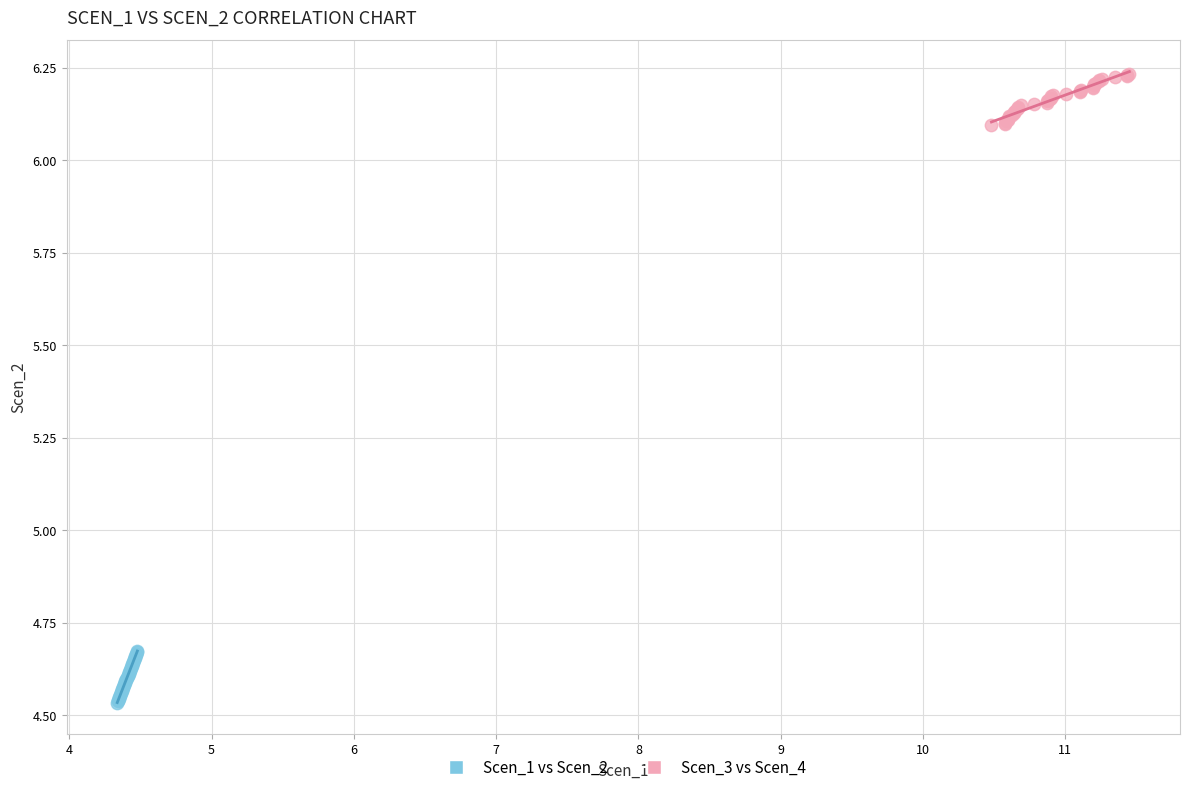

Which series has the widest spread of Y values?

Scen_3 vs Scen_4